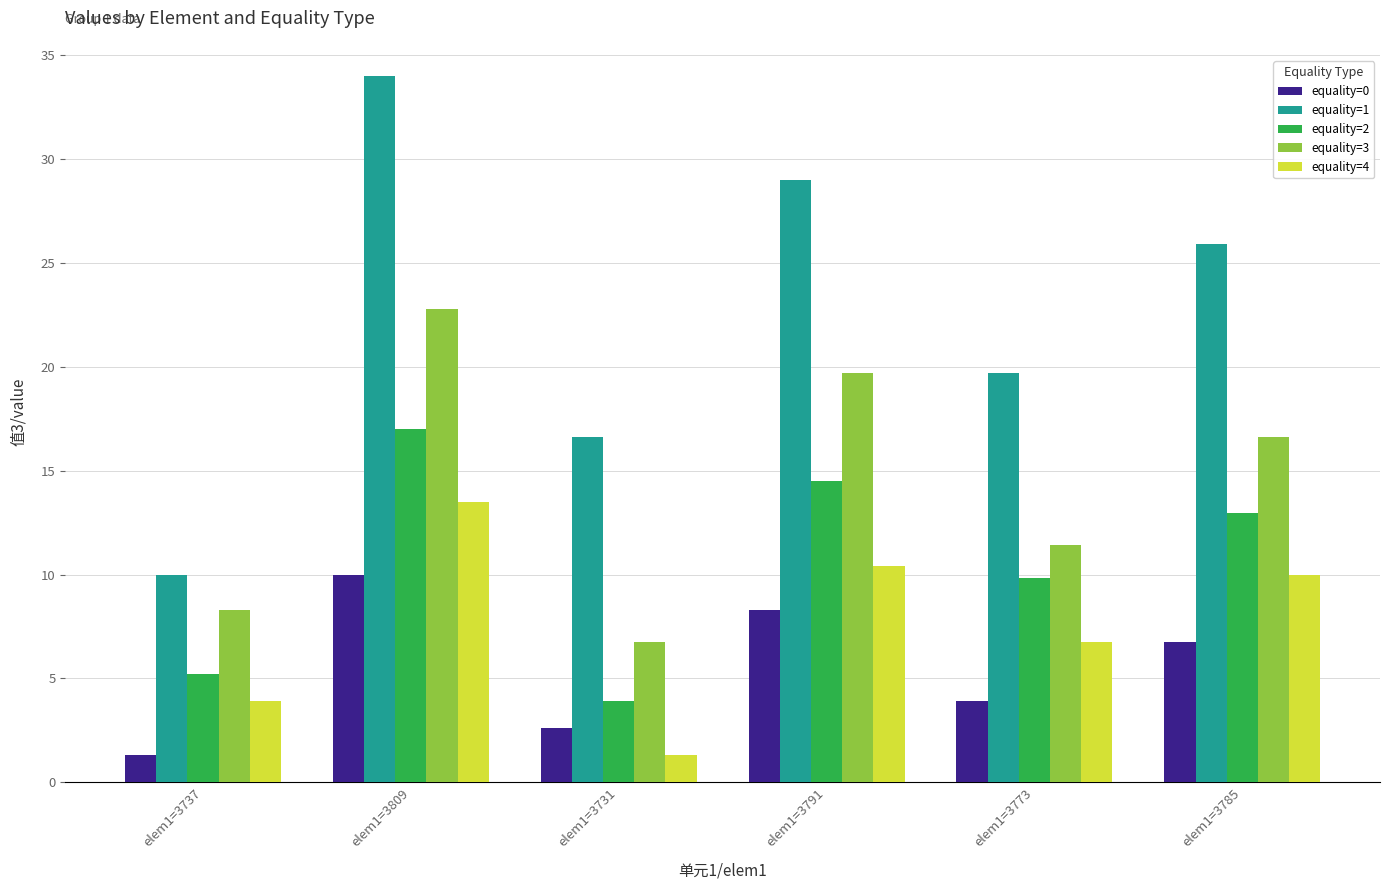

List the labels in order of equality=1 value, largest first.

elem1=3809, elem1=3791, elem1=3785, elem1=3773, elem1=3731, elem1=3737